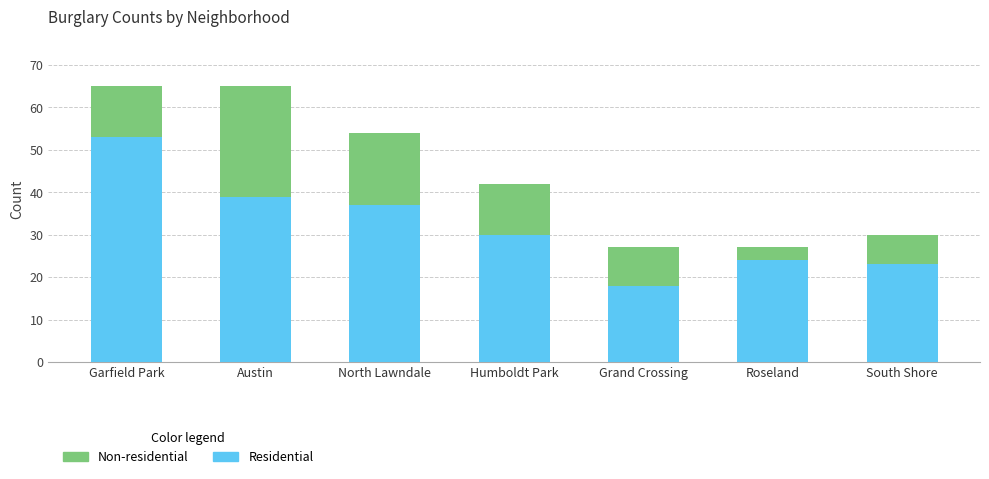

What is the sum of all Residential values?

224